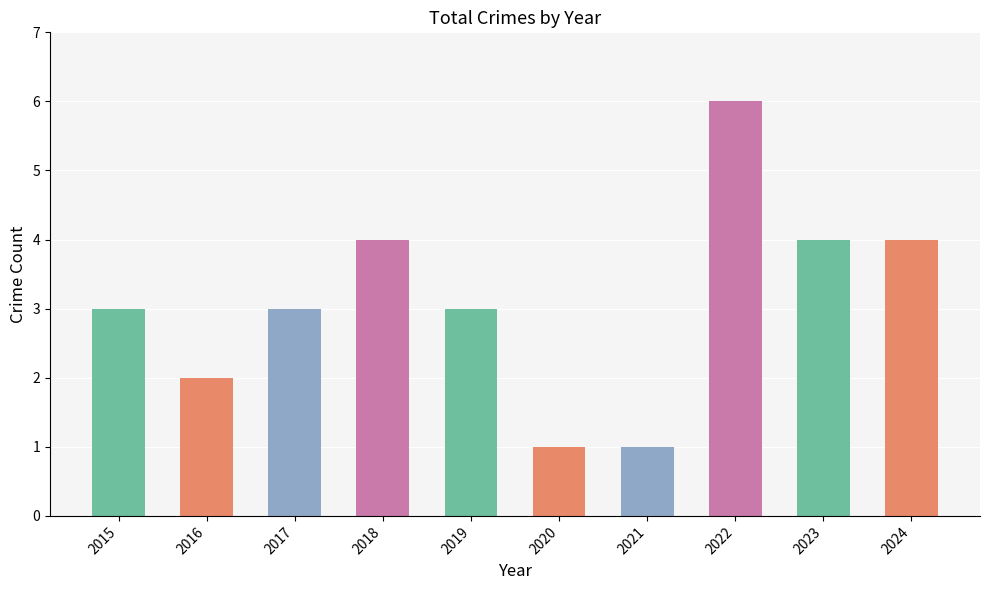

Read the value at 2023.

4